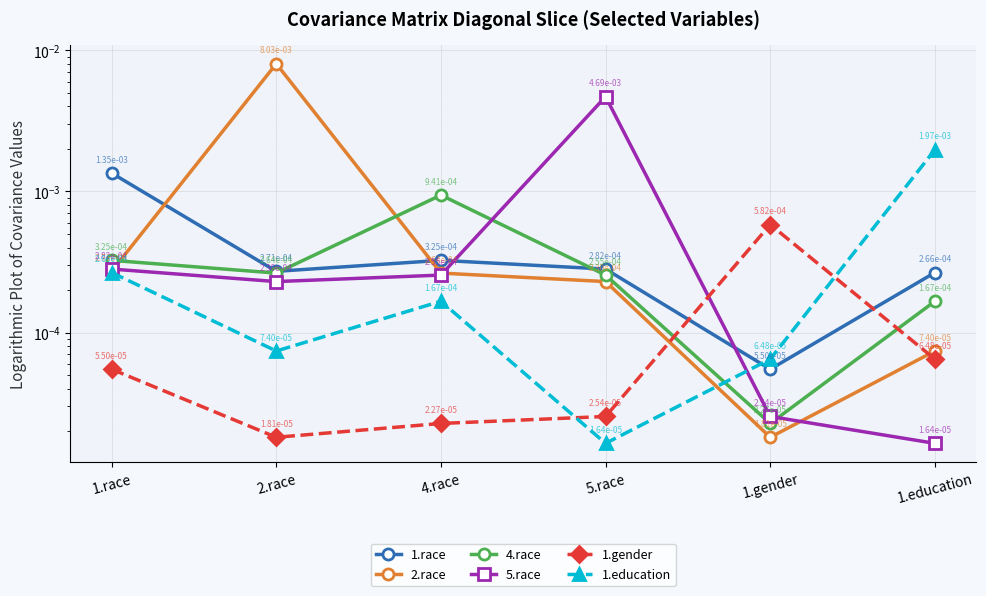

What is the label of the 1st point from the left?

1.race